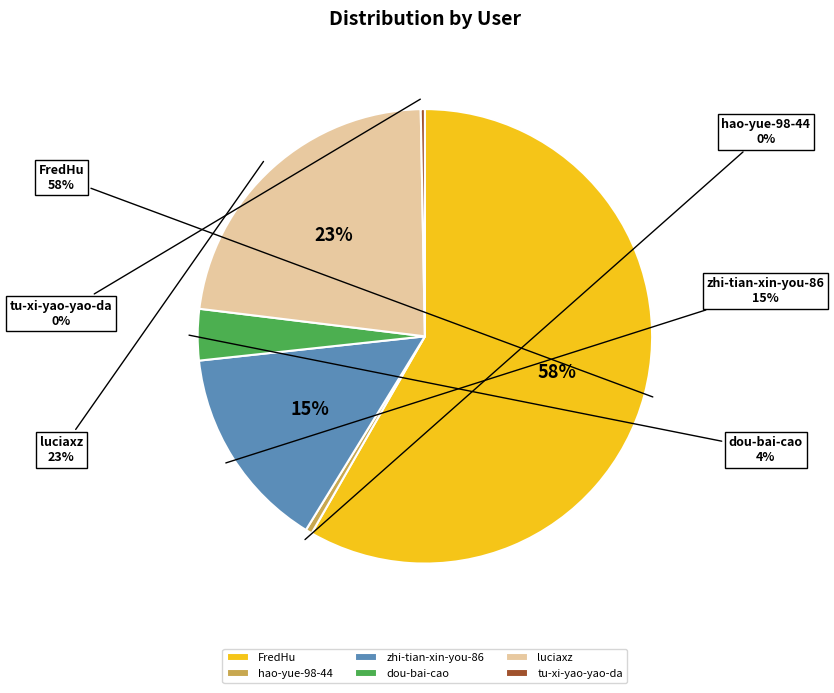

To the nearest percent, what is the average slice percentage?

17%